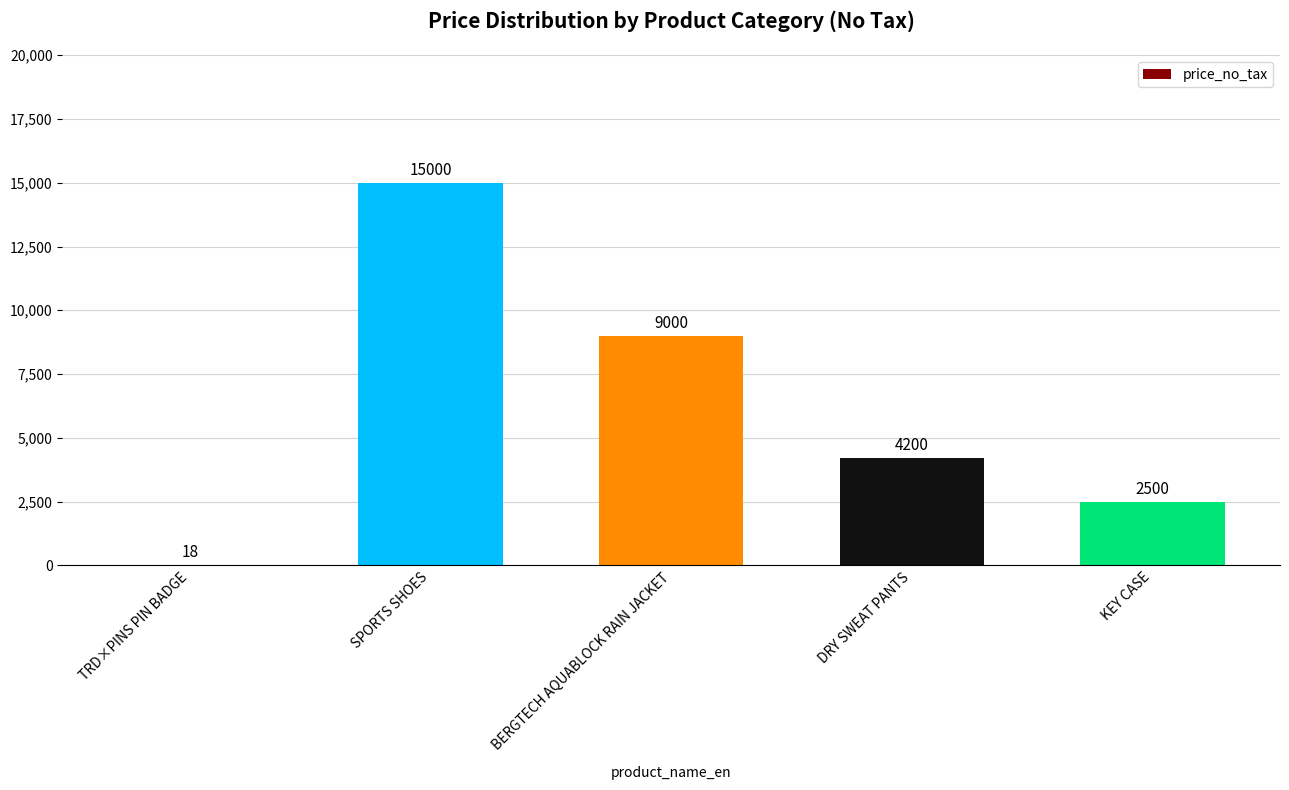

Where does the data first go above 4200?

SPORTS SHOES